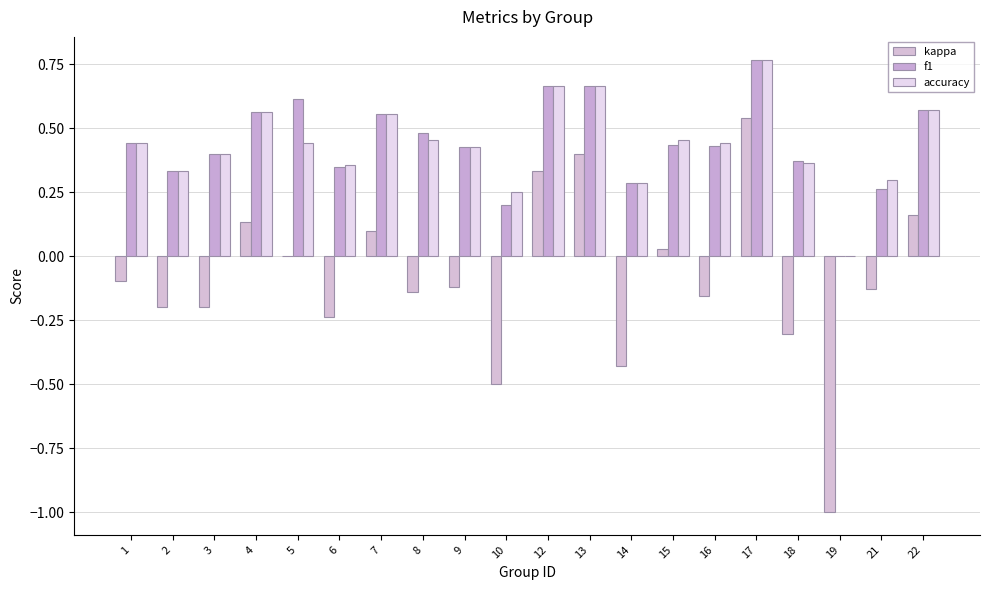

What is the average value of the f1 series?

0.4